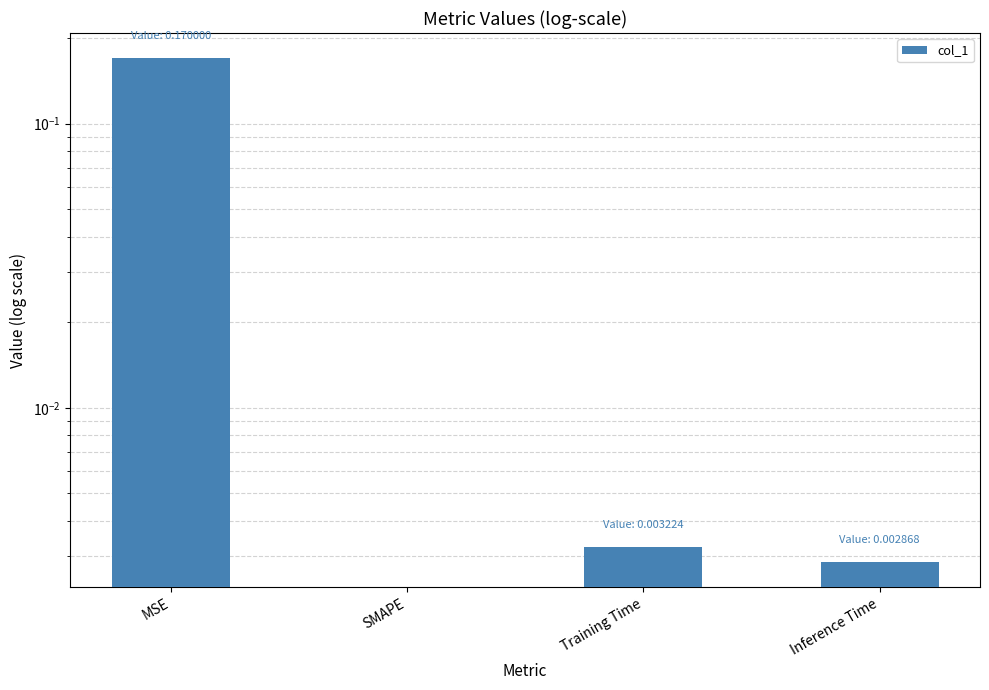

What is the sum of all values?

0.2